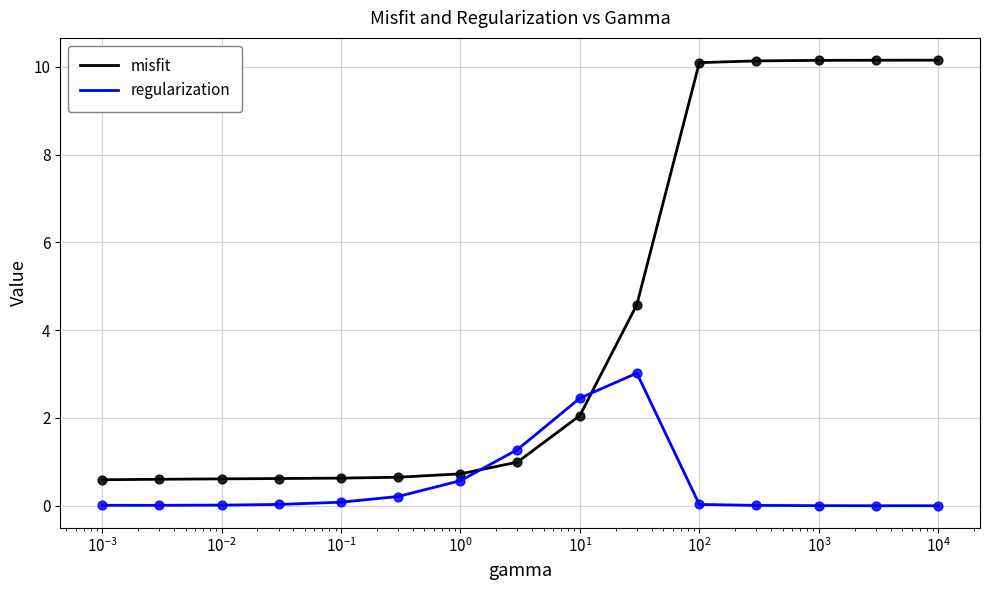

What is the difference between the maximum and minimum values in the regularization series?

3.0